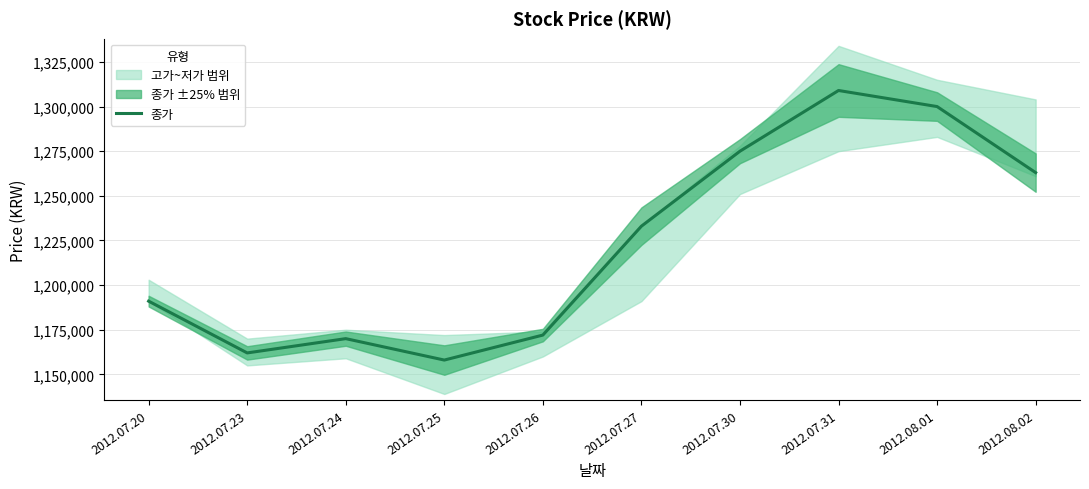

Count the number of categories in the chart.

10